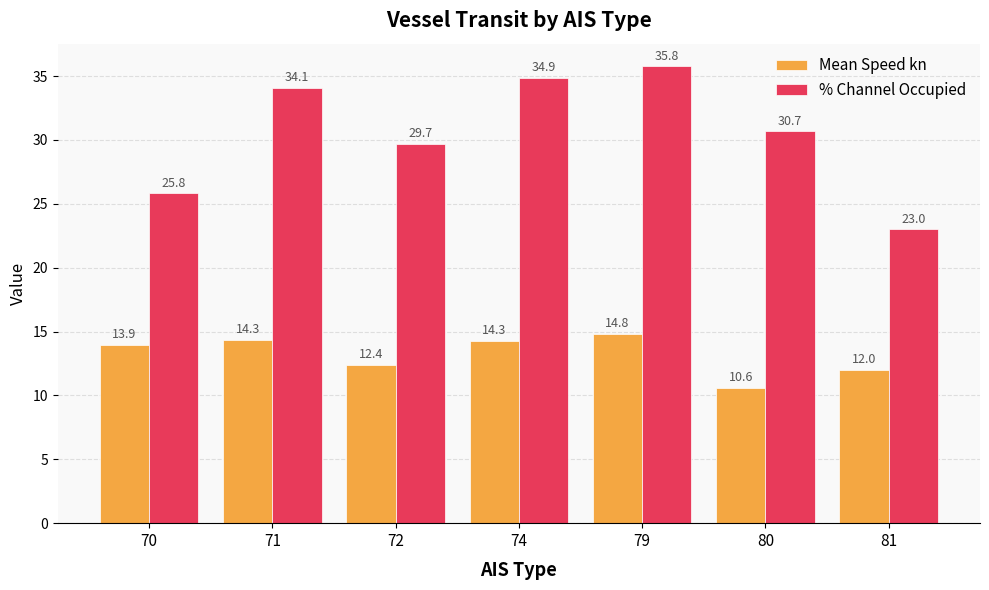

Rank the categories by % Channel Occupied value from highest to lowest.

79, 74, 71, 80, 72, 70, 81